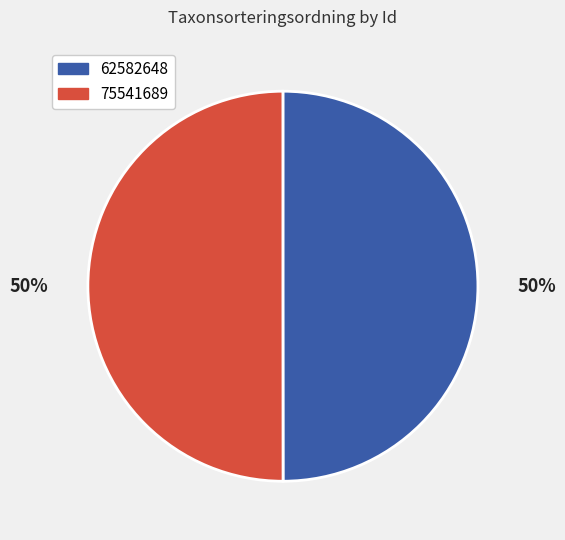

To the nearest percent, what is the combined percentage of 75541689 and 62582648?

100%